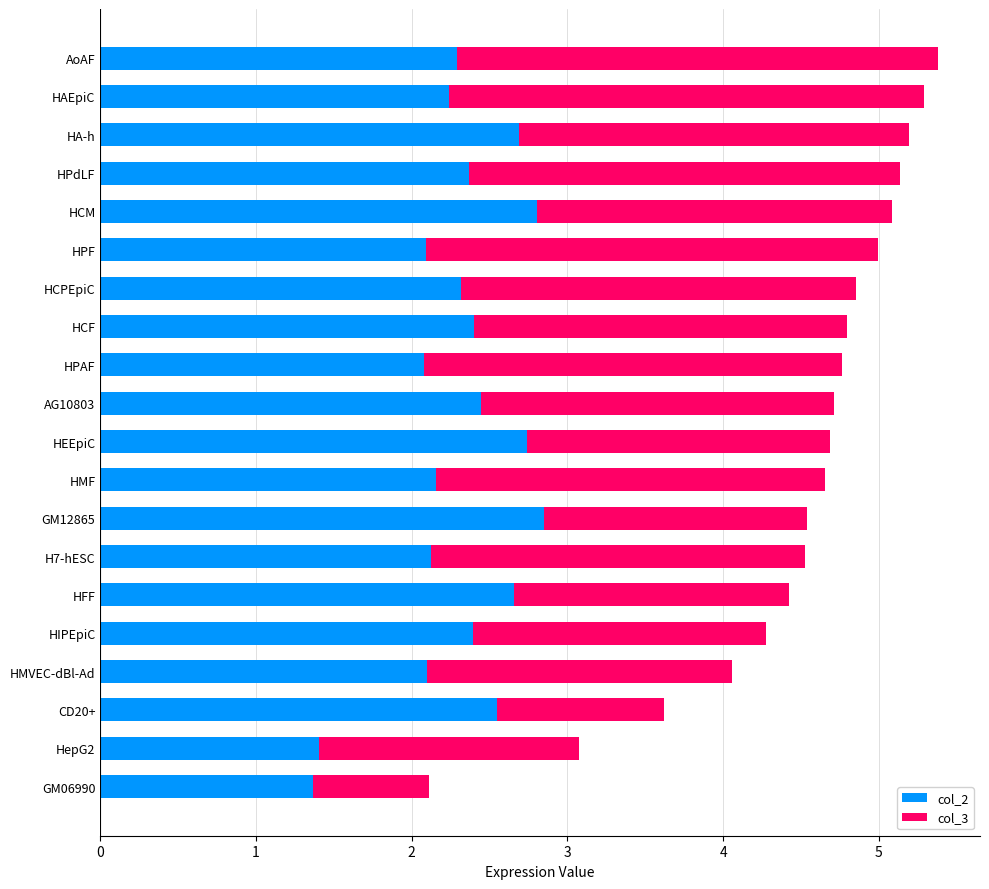

Count the number of data series in this chart.

2